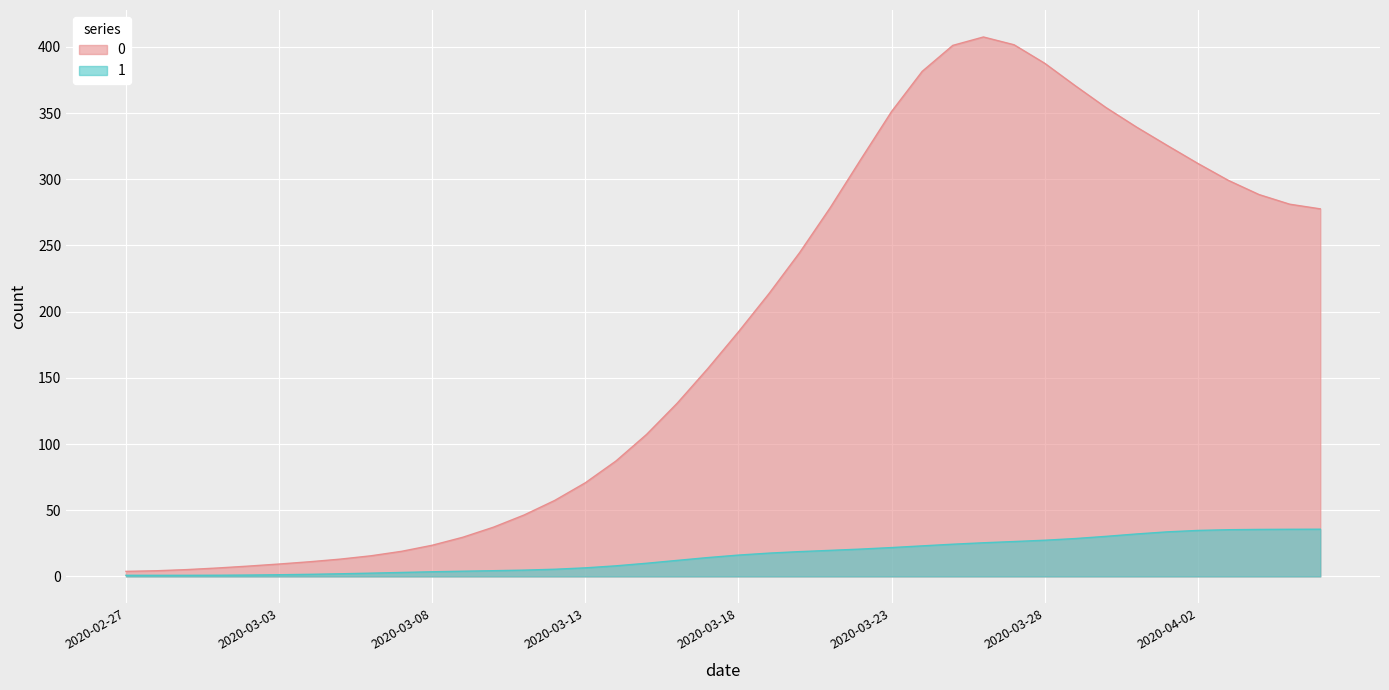

What is the spread (max minus min) of values at 2020-03-18?

168.6